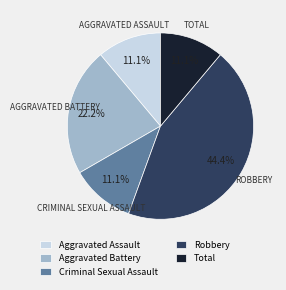

The Total slice represents 11% of the pie. True or false?

True